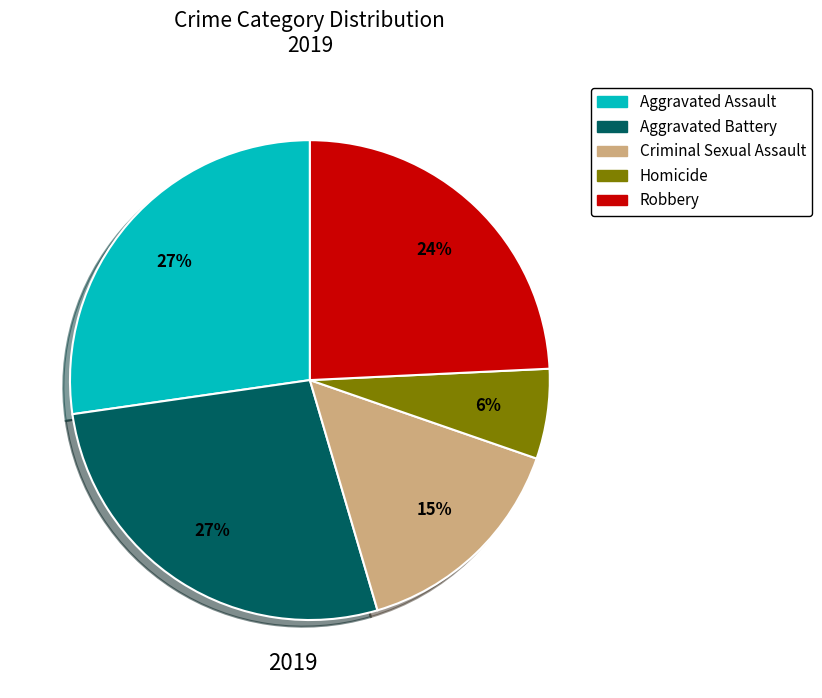

What is the smallest slice in the pie chart?

Homicide